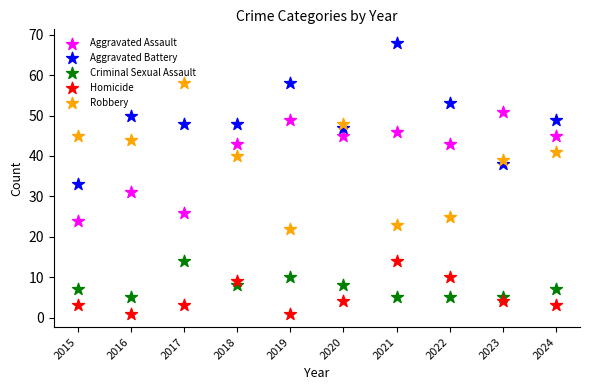

Which series has the widest spread of Y values?

Robbery